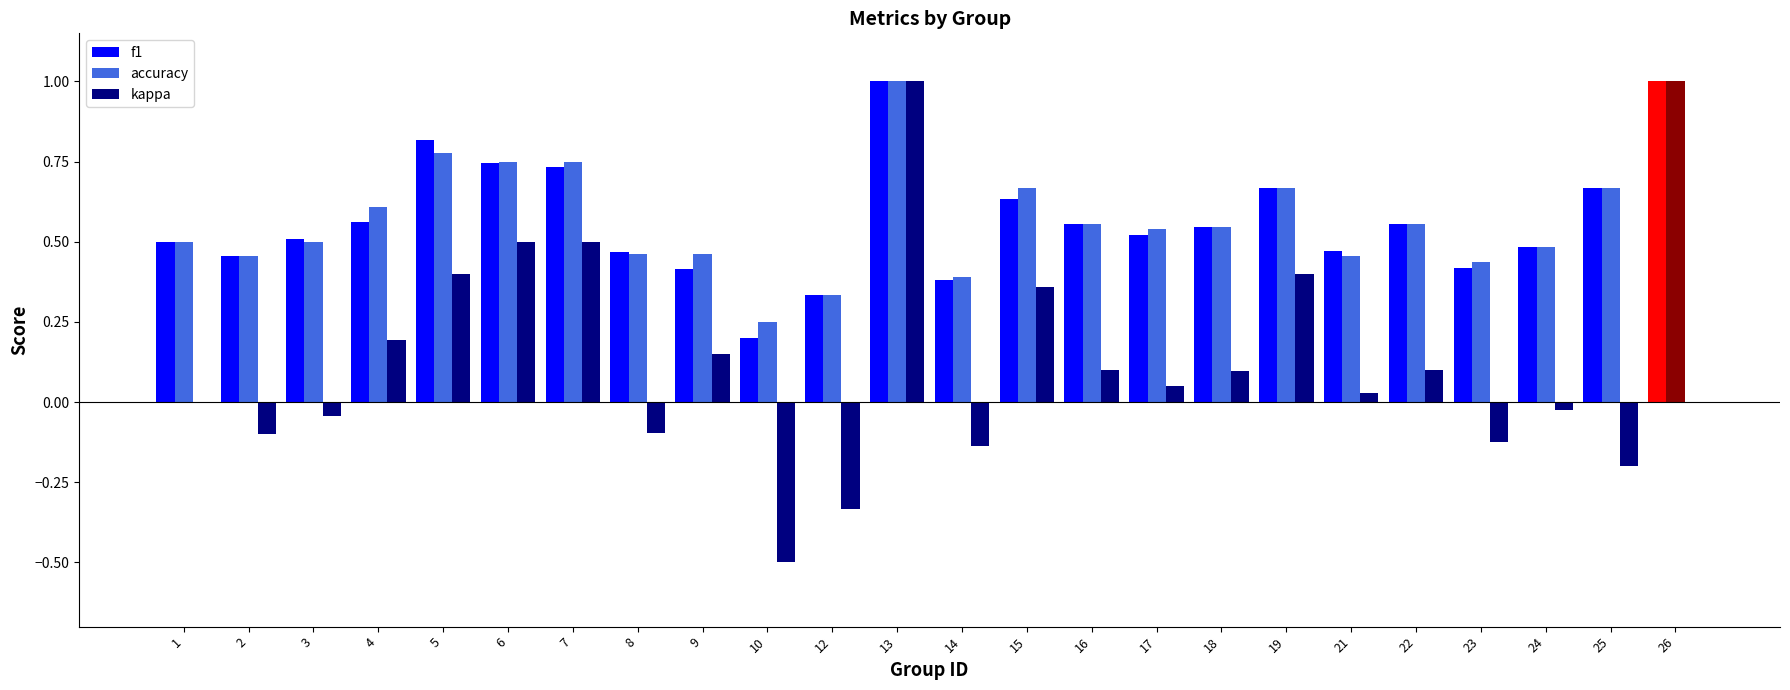

What is the sum of all f1 values?

13.6